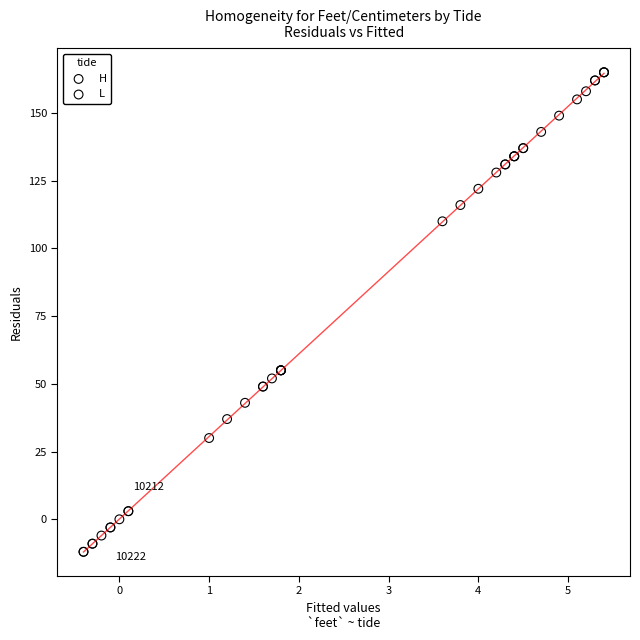

Which series reaches the maximum Y coordinate?

H